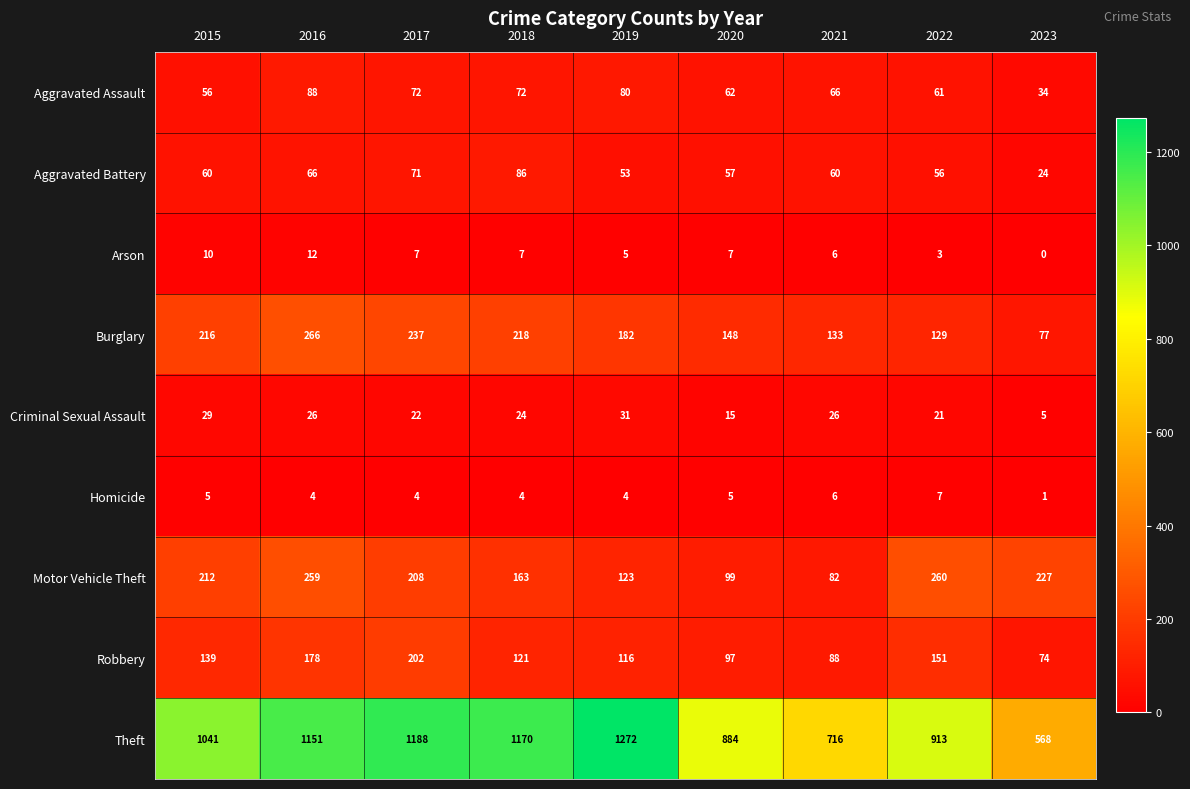

How many series are shown in this chart?

9